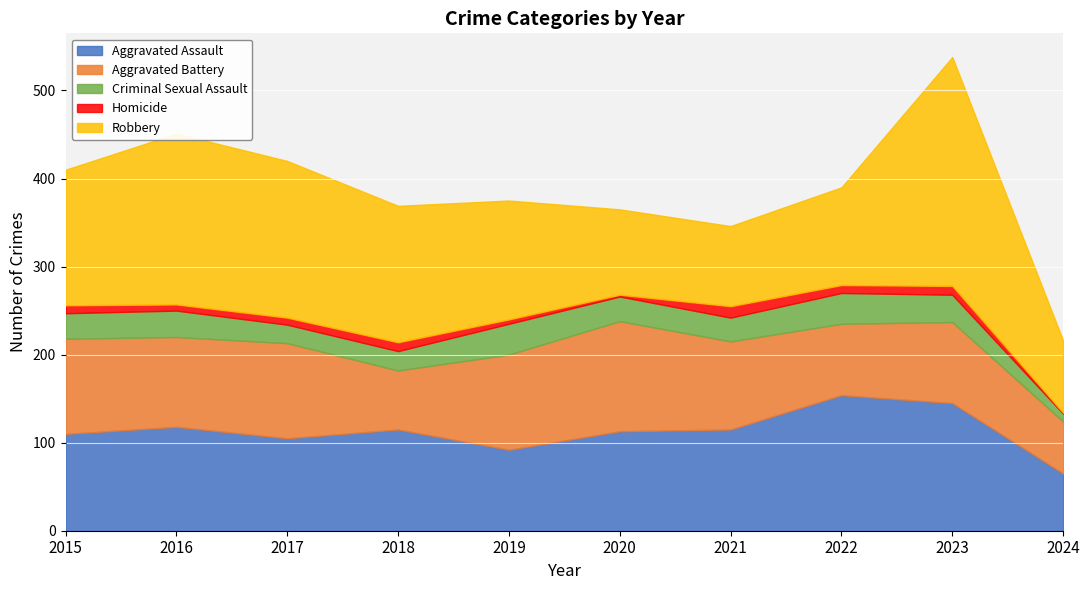

Which category has the highest value across all series?

2023